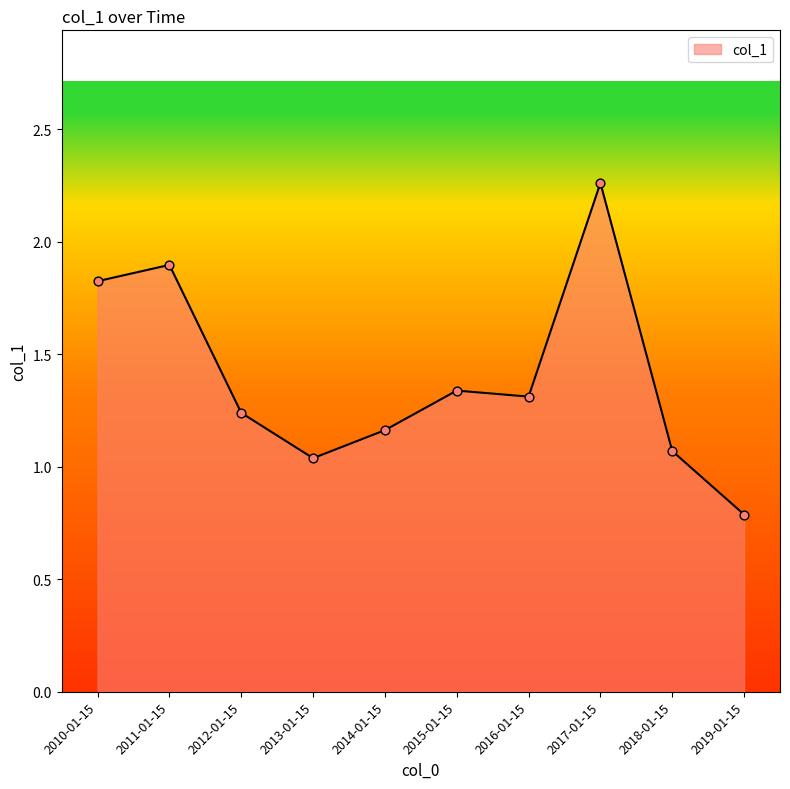

What is the ratio of the value at 2010-01-15 to the value at 2012-01-15?

1.5